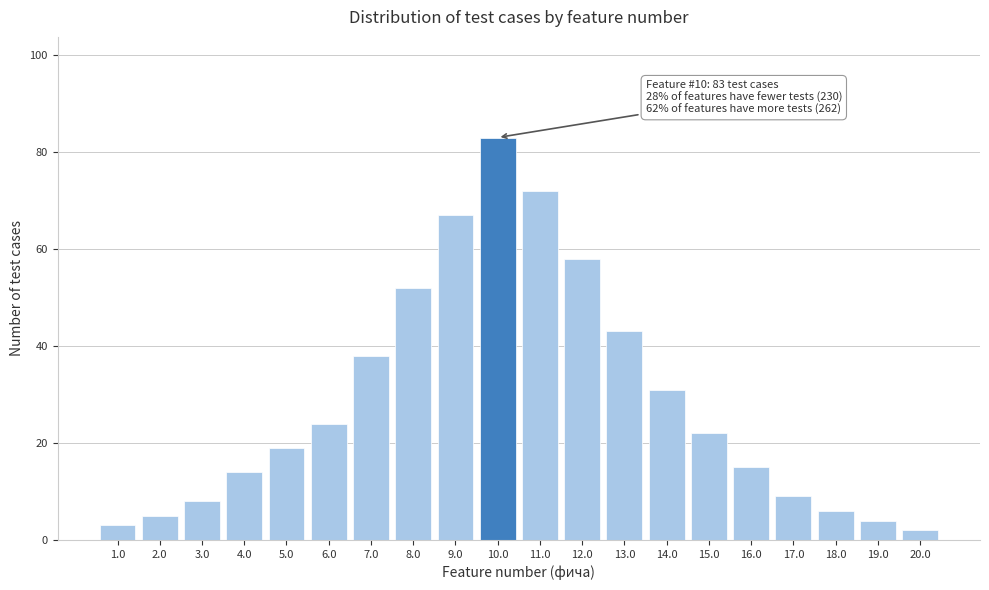

Reading left to right, list all the values displayed in this chart.

3	5	8	14	19	24	38	52	67	83	72	58	43	31	22	15	9	6	4	2